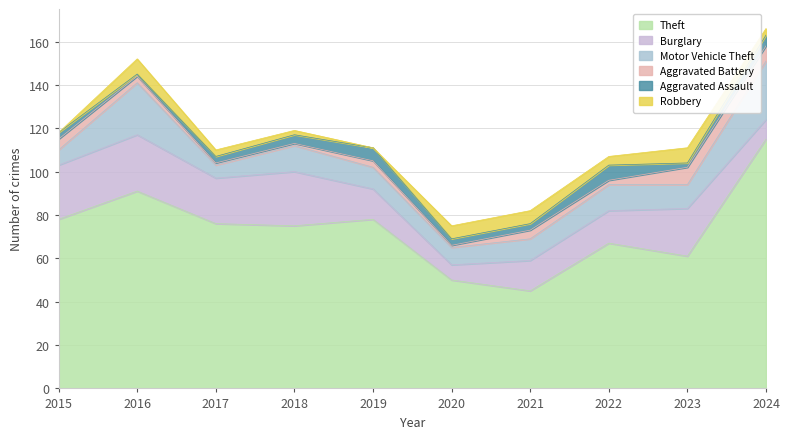

Where is the first local maximum for Aggravated Assault?

2019